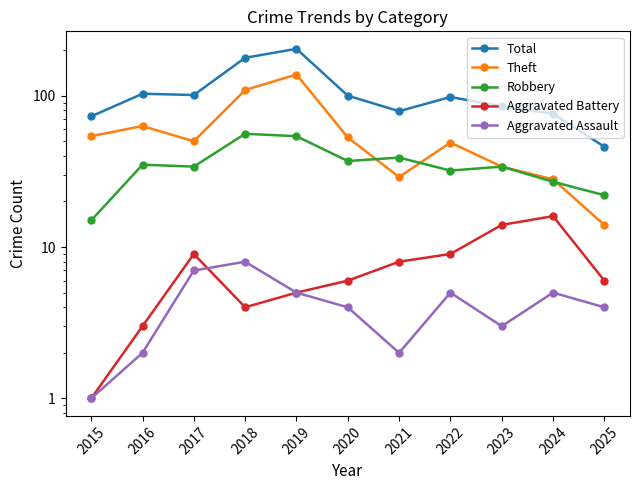

In Aggravated Battery, how many points are lower than both neighbors (excluding endpoints)?

1